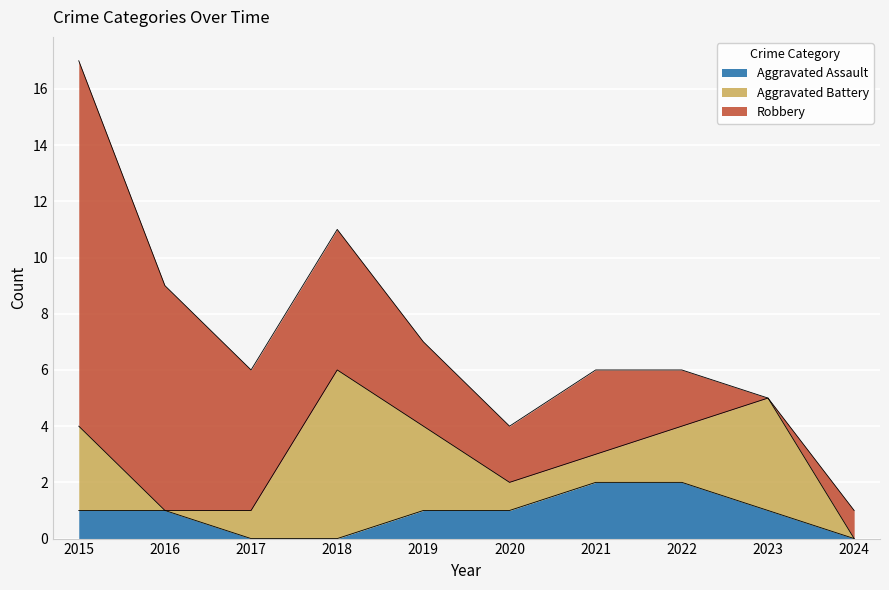

What is the average value of the Robbery series?

4